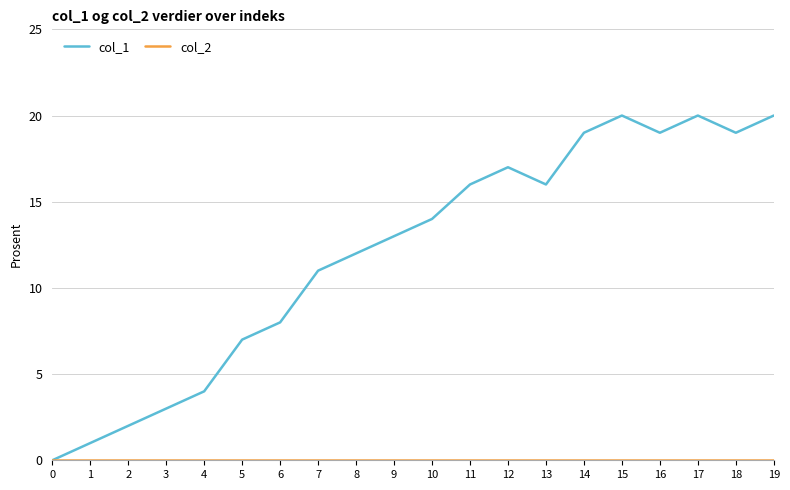

What is the maximum value shown in the chart?

20